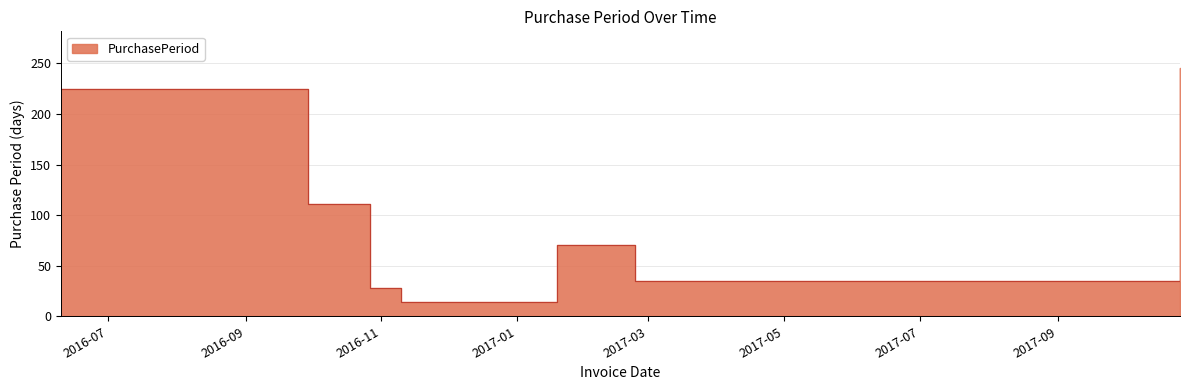

Is it true that the value at 2016-06-10 is 225?

True